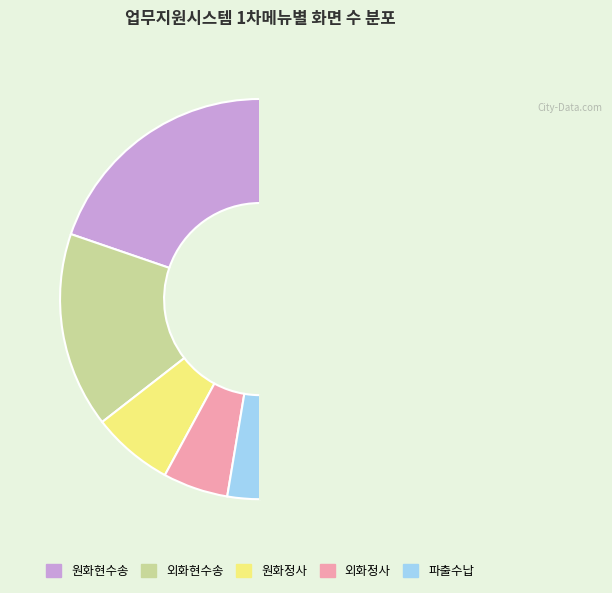

How many segments does this pie chart have?

6